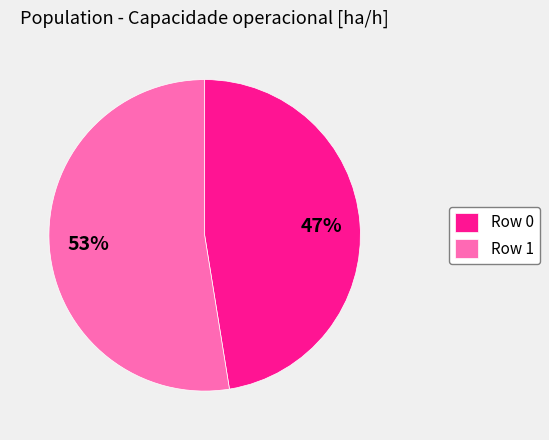

To the nearest percent, what is the combined percentage of Row 1 and Row 0?

100%